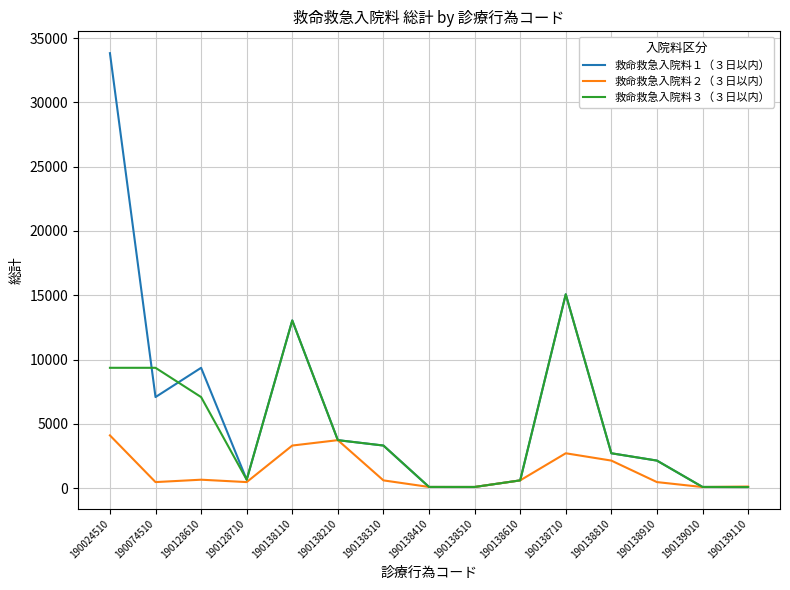

The 救命救急入院料３（３日以内） series shows 5062 at 190024510. True or false?

False